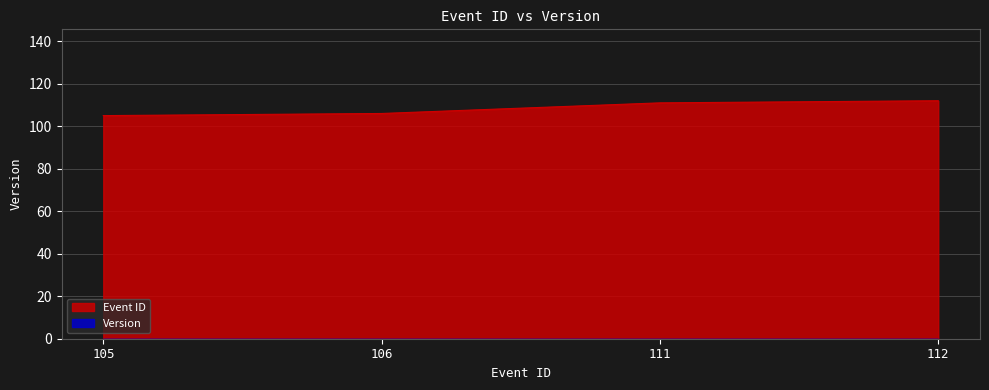

At which label is the value closest to 108?

106